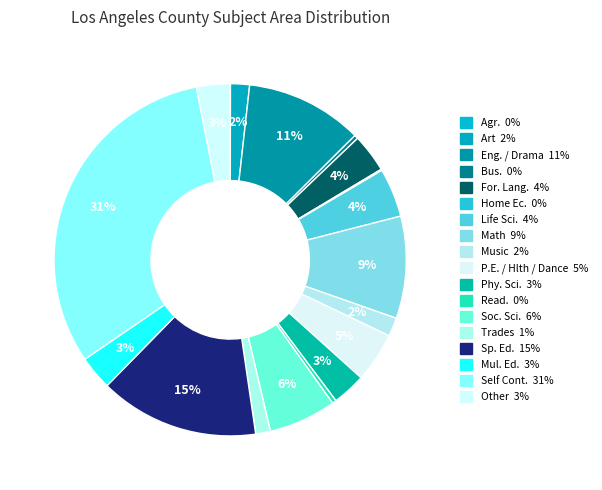

Count the number of slices in the pie.

18